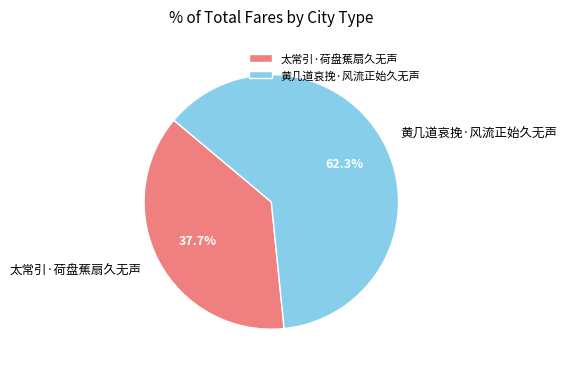

What percentage do 太常引·荷盘蕉扇久无声 and 黄几道哀挽·风流正始久无声 together represent?

100.0%